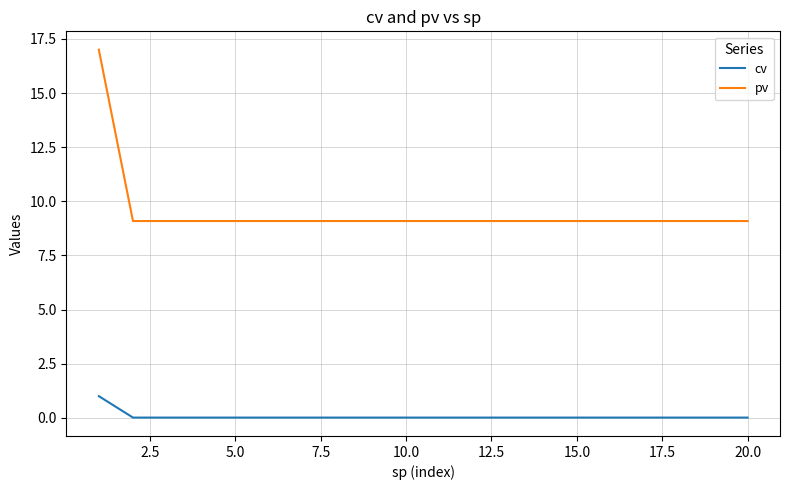

What is the minimum value for pv?

9.1